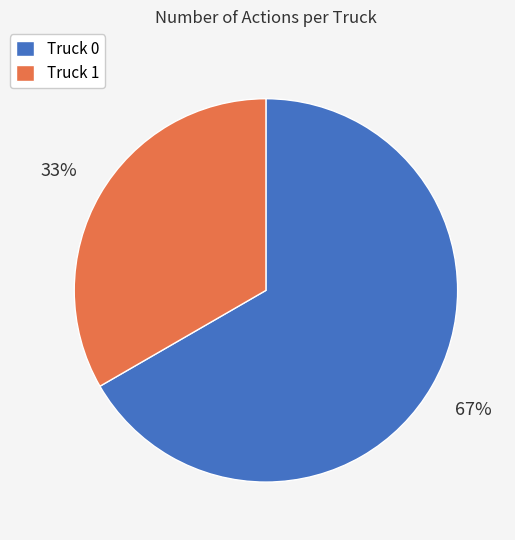

How many slices are in this pie chart?

2